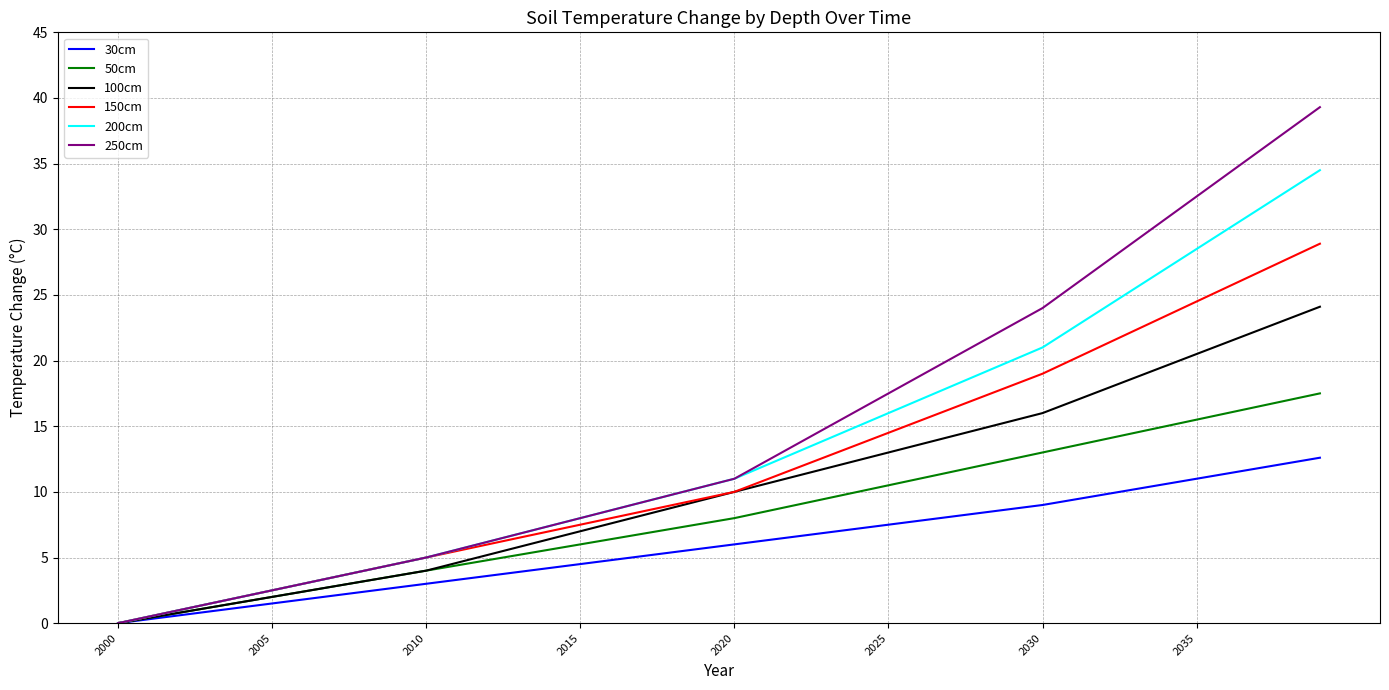

Rank the series by their maximum value, from highest to lowest.

250cm, 200cm, 150cm, 100cm, 50cm, 30cm